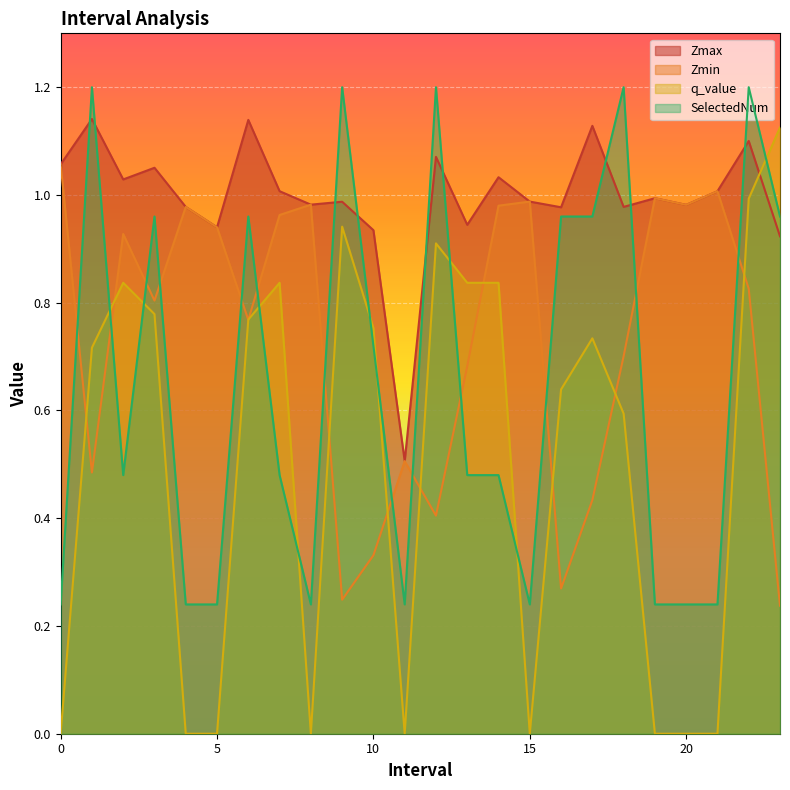

Which series ends up on top after the final intersection of SelectedNum and Zmin?

SelectedNum